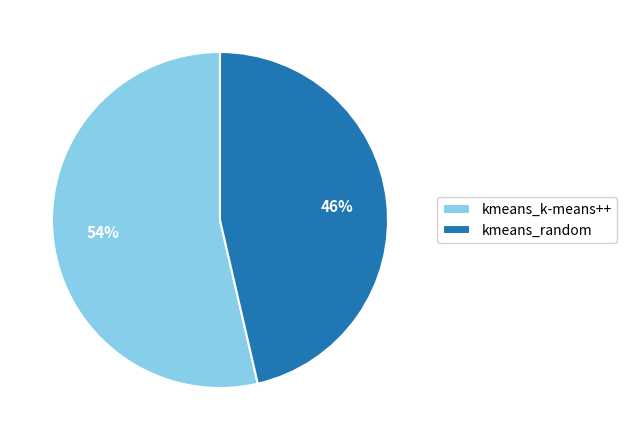

Is kmeans_random the majority of the pie?

No